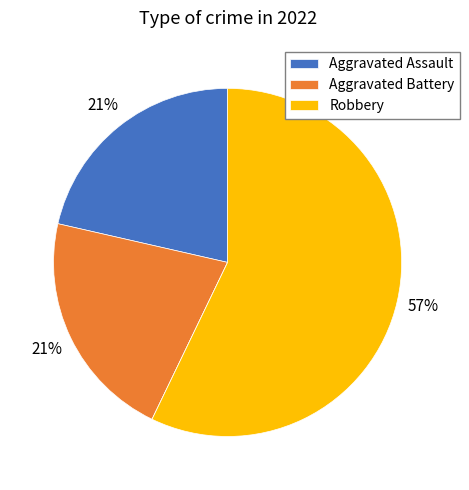

To the nearest percent, what is the average slice percentage?

25%